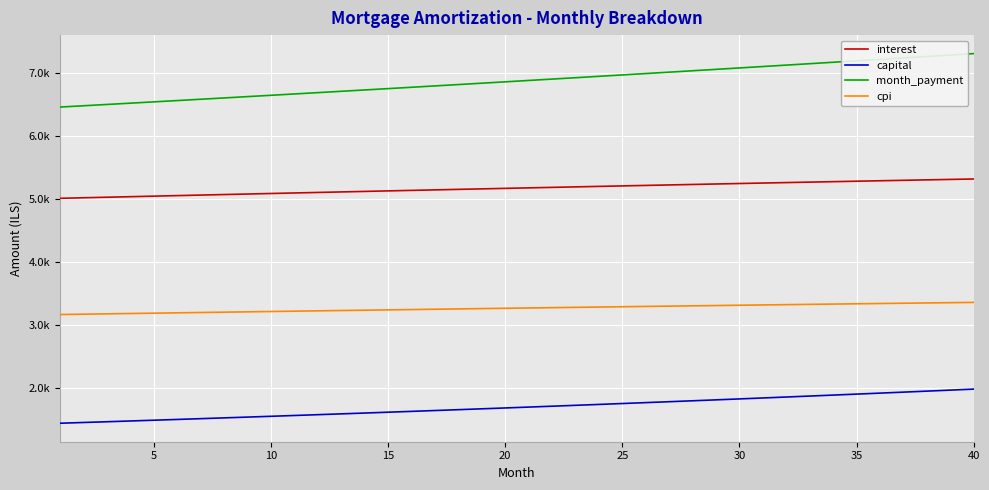

What are all the series names shown in the legend?

interest, capital, month_payment, cpi